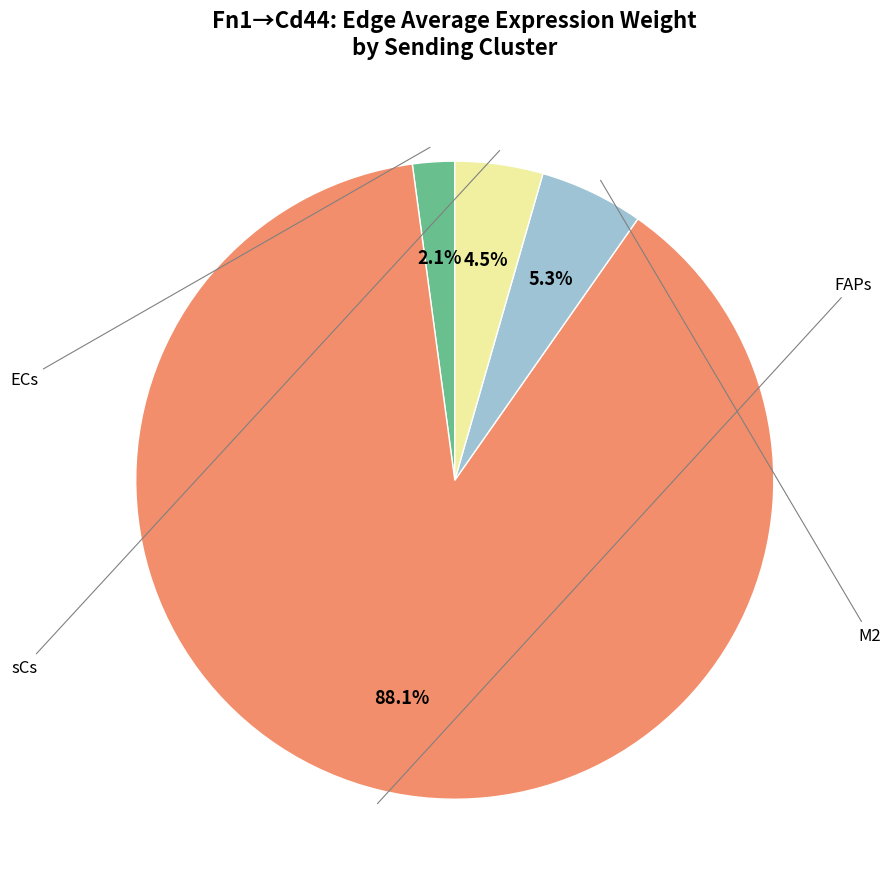

Is there a majority slice in this chart?

Yes